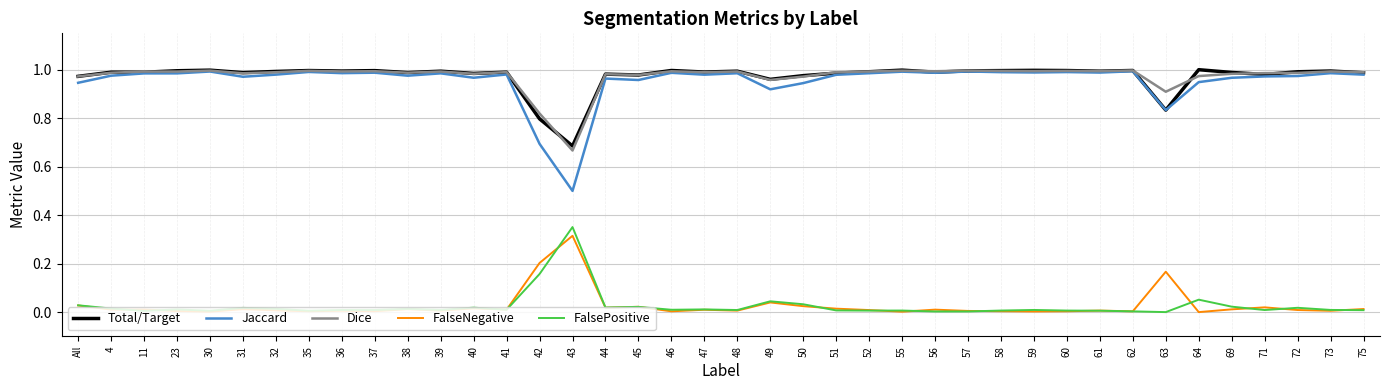

What position from the left is 72?

38